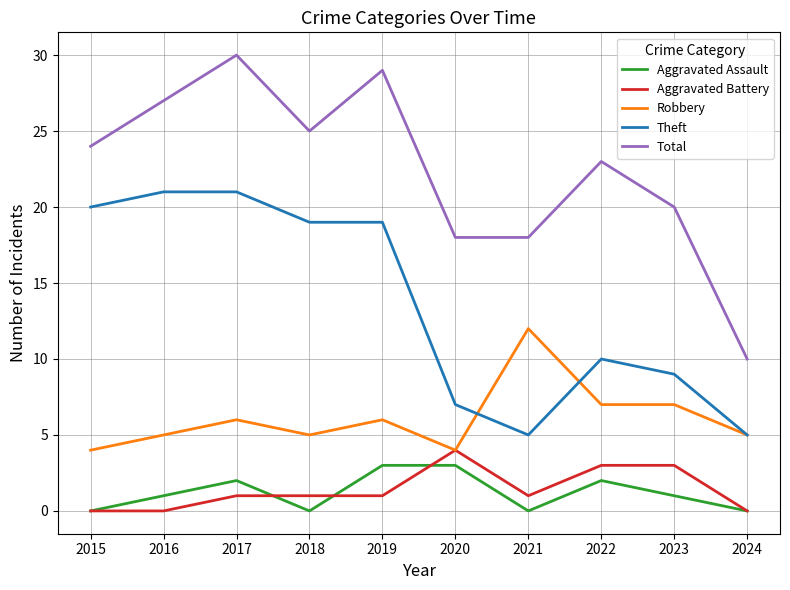

What is the maximum value for Robbery?

12